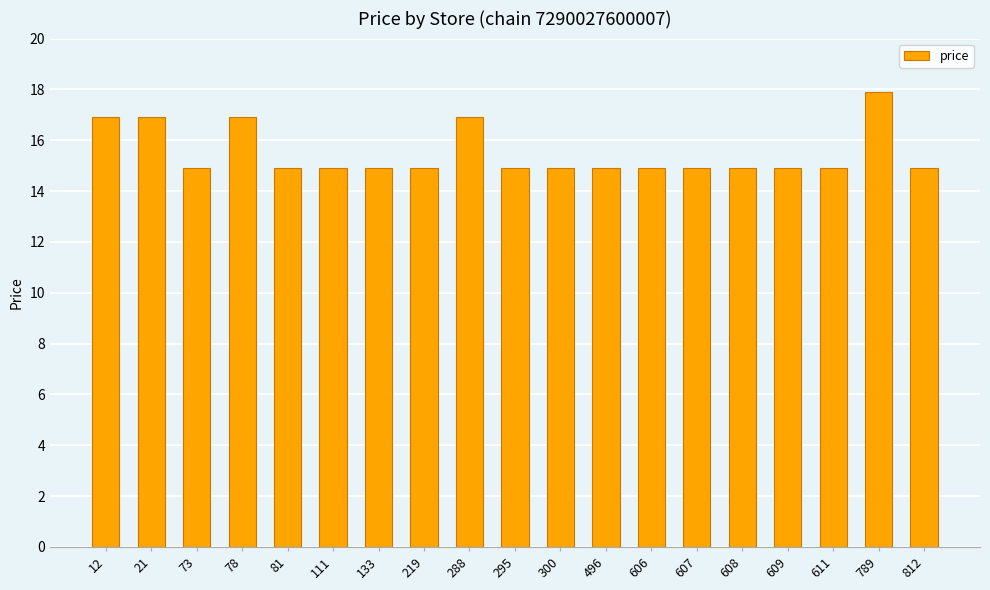

What is the difference between the values at 21 and 295?

2.0